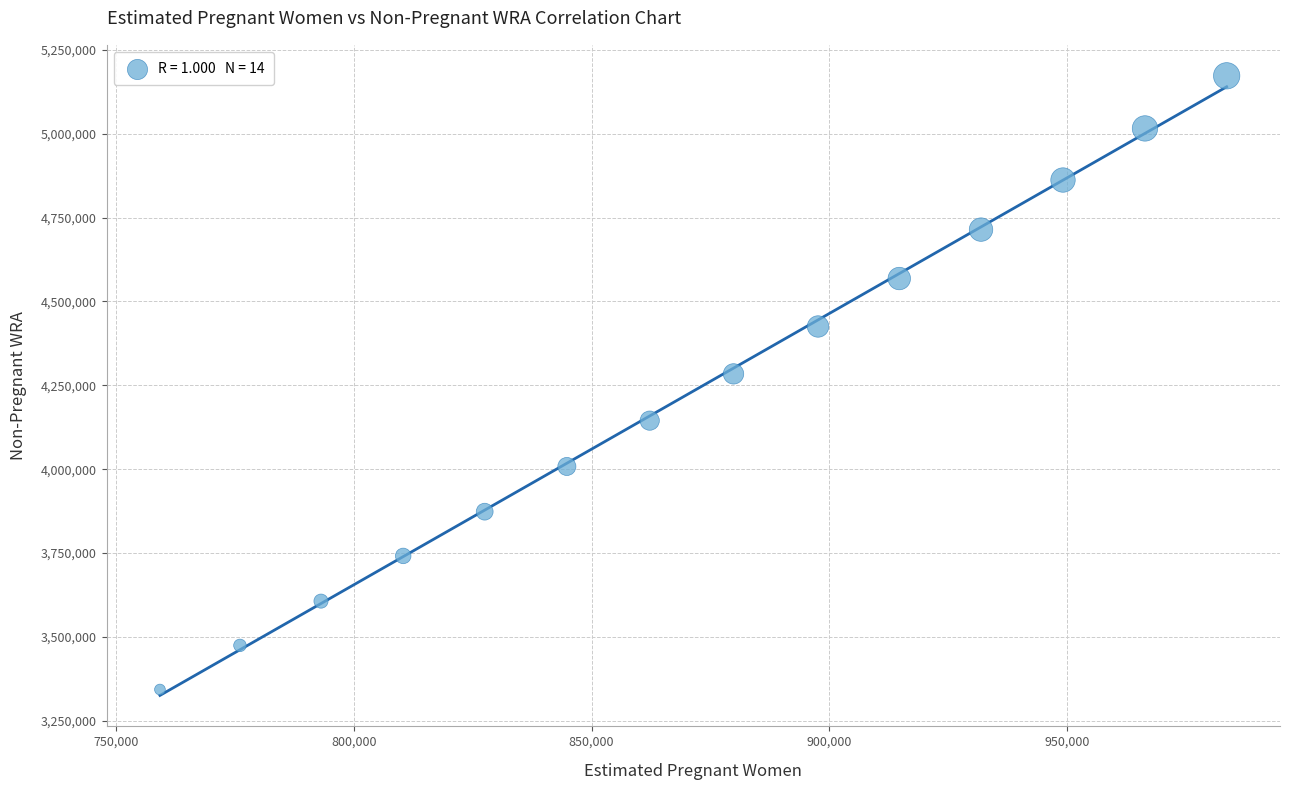

What is the range of Y values (max minus min)?

1829000.3